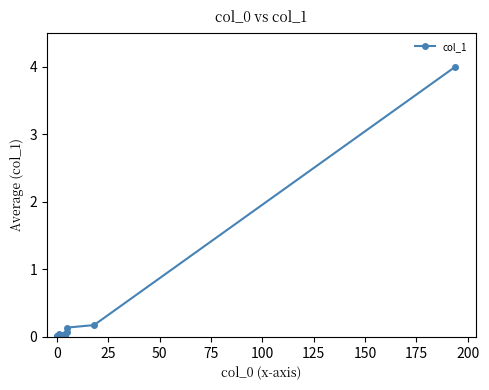

True or false: the data has more than 2 interior local peaks.

True